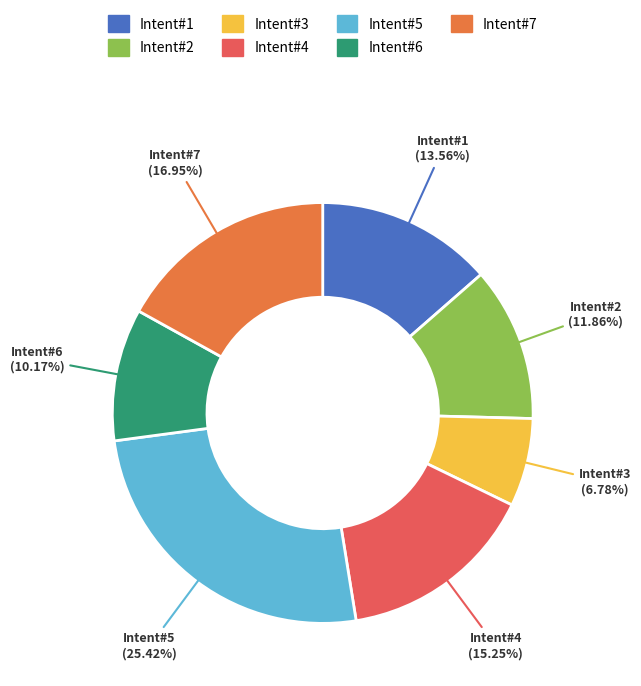

How many slices are in this pie chart?

7